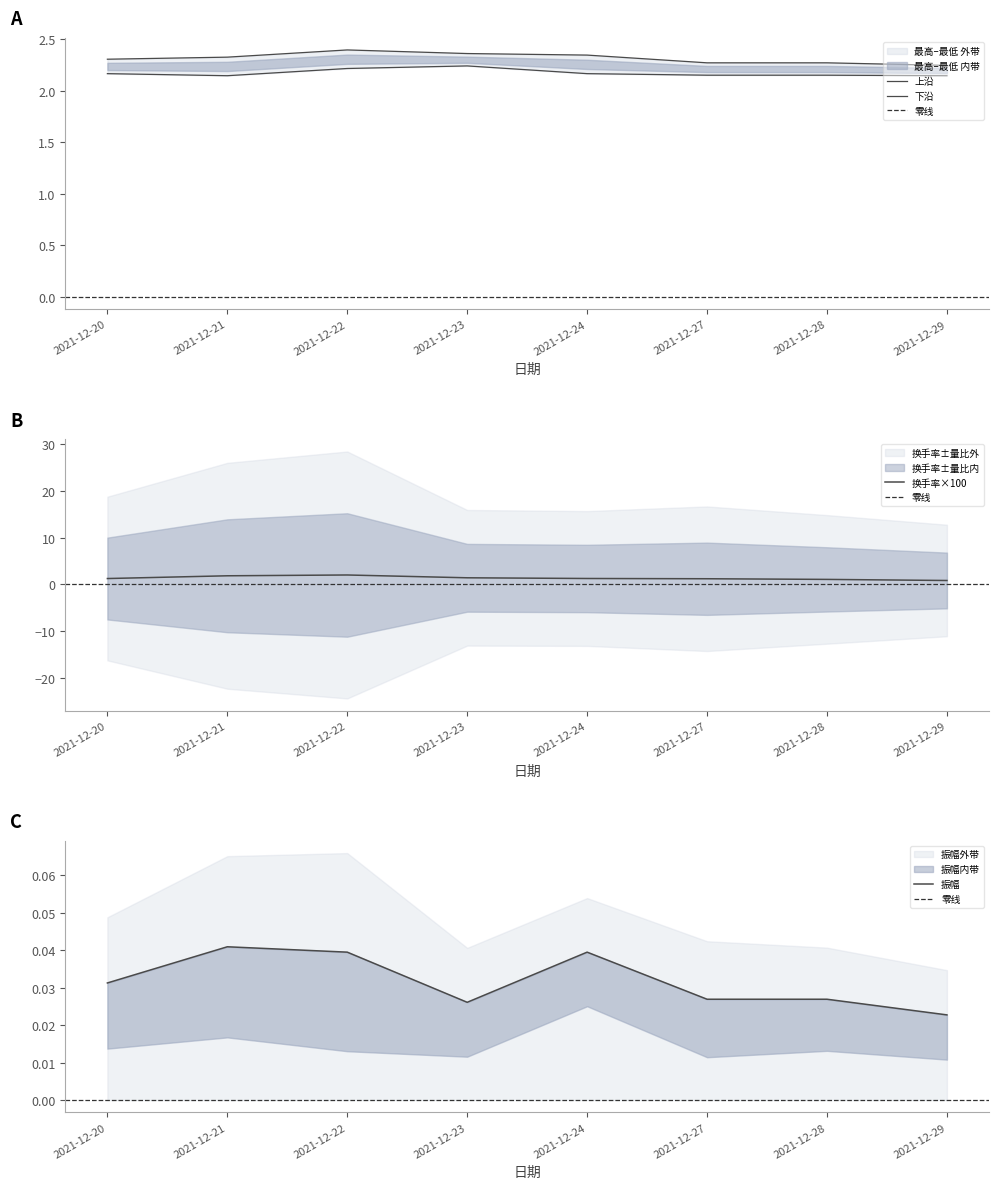

What is the spread (max minus min) of values at 2021-12-27?

2.2